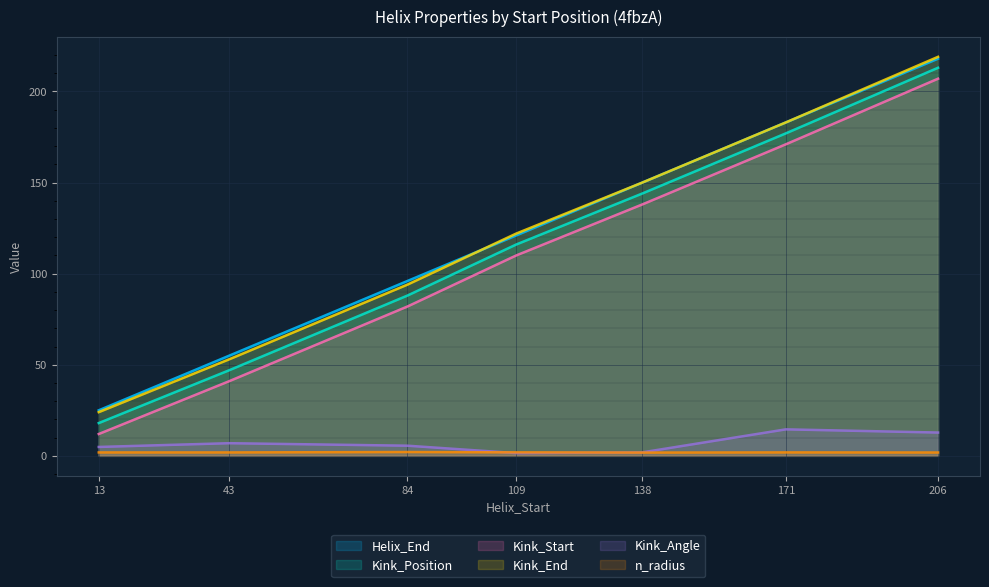

The Kink_Position series shows 340.9 at 206. True or false?

False